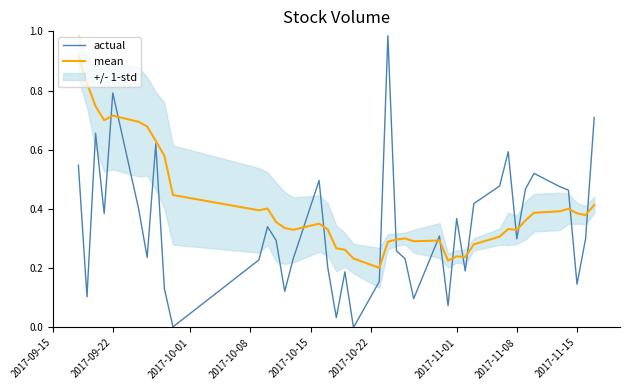

What is the difference between the second highest and minimum values in the mean series?

0.6